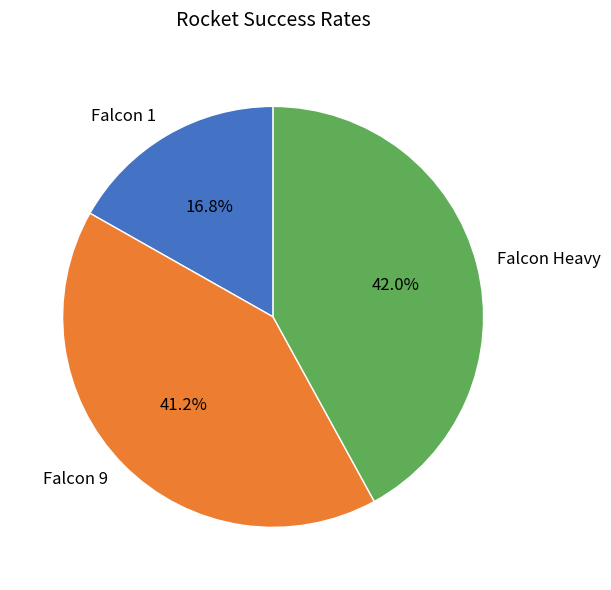

To the nearest percent, what is the difference between the Falcon 9 and Falcon Heavy slice percentages?

1%